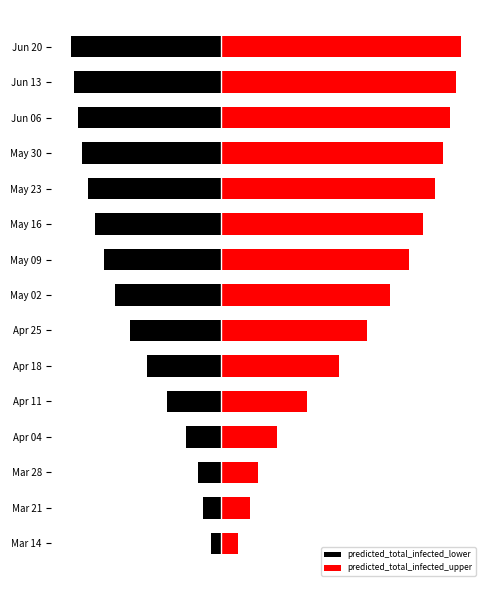

The value of predicted_total_infected_lower at Jun 20 is -19.5. True or false?

False